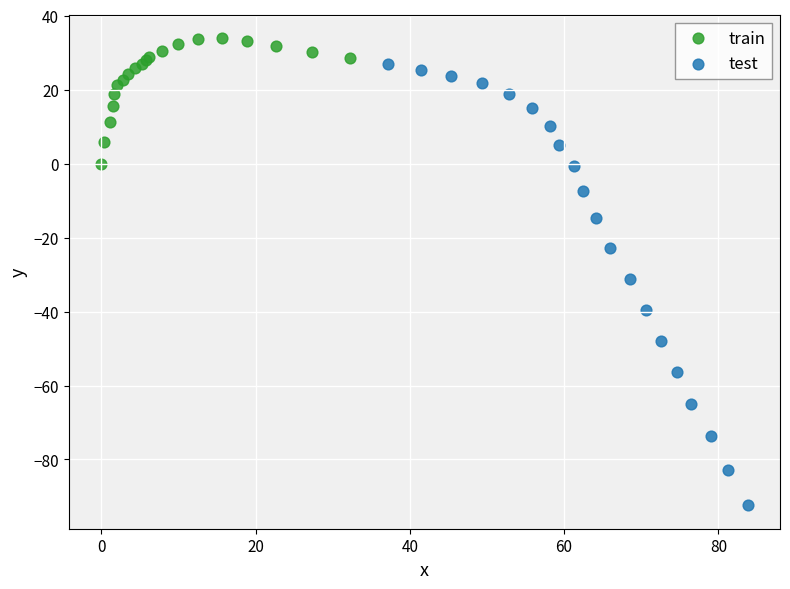

Which series has the largest Y range (max minus min)?

test